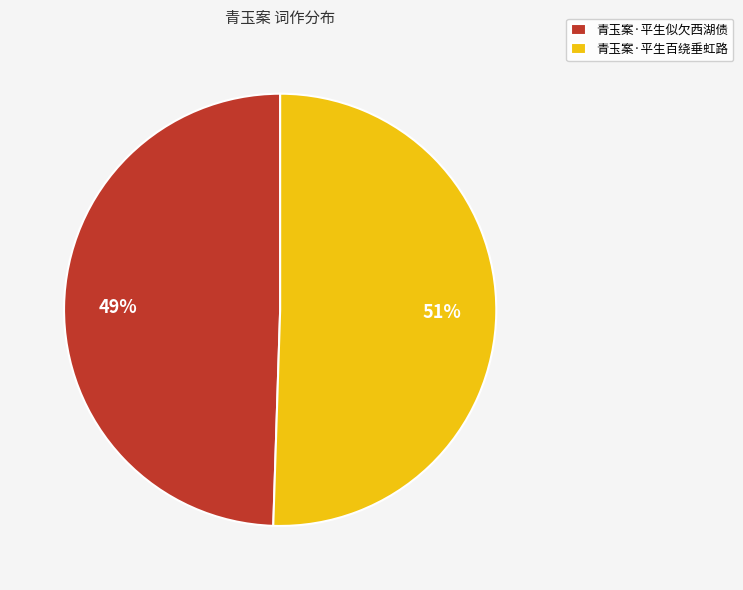

Does any single category account for the majority?

Yes